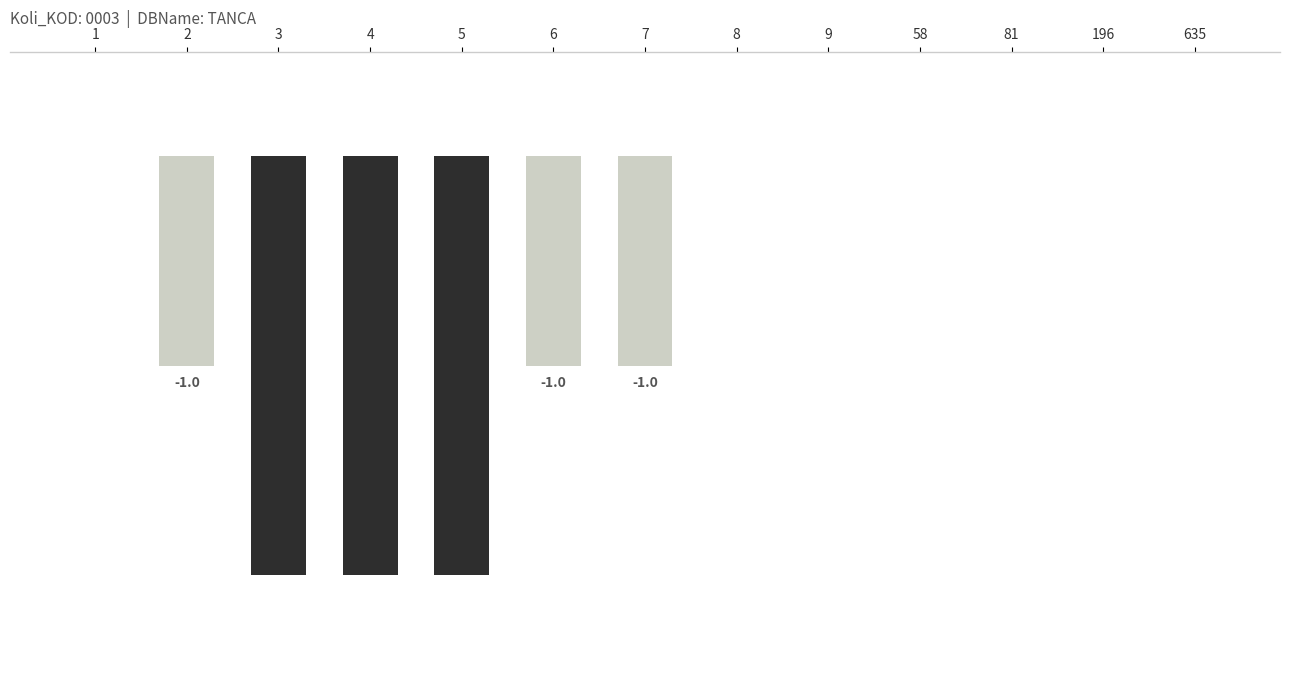

At which category does the chart reach its minimum across all series?

3